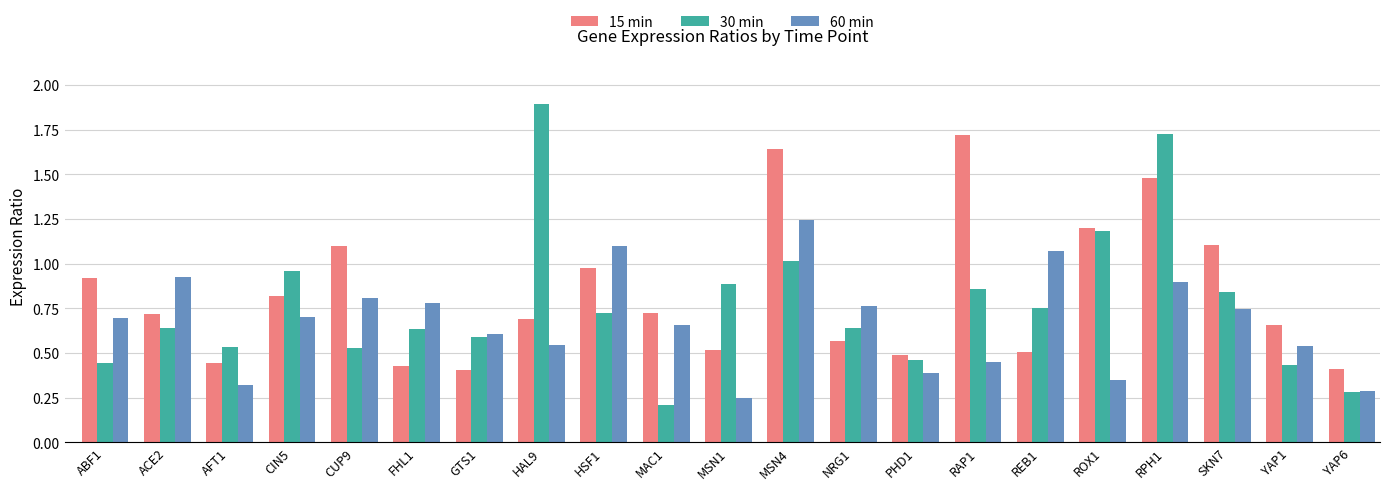

What value does the 15 min series have at RPH1?

1.5